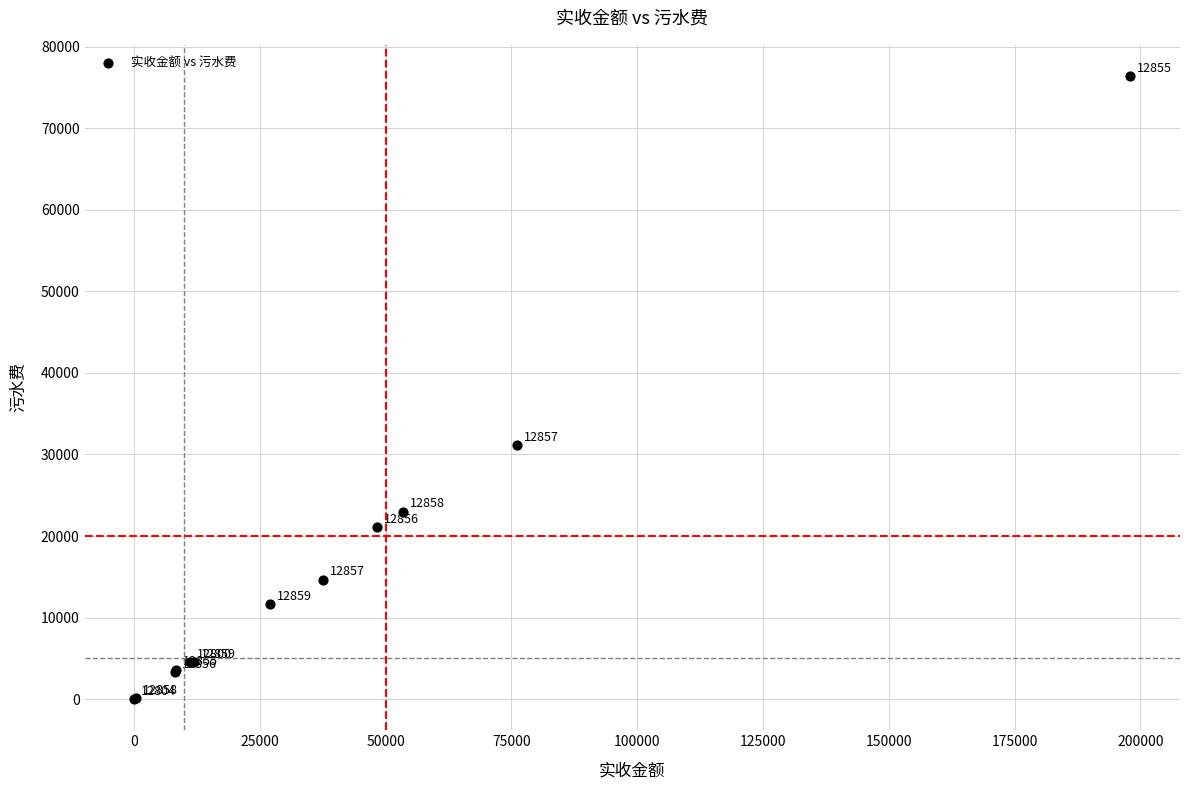

What Y value in the scatter plot is closest to 38201?

31195.0